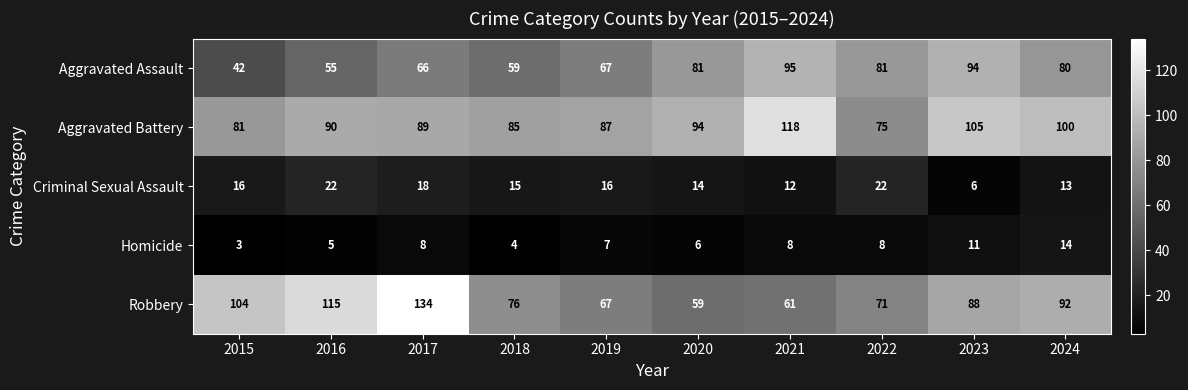

Is the value of Aggravated Battery at 2020 greater than the value of Criminal Sexual Assault at 2019?

Yes